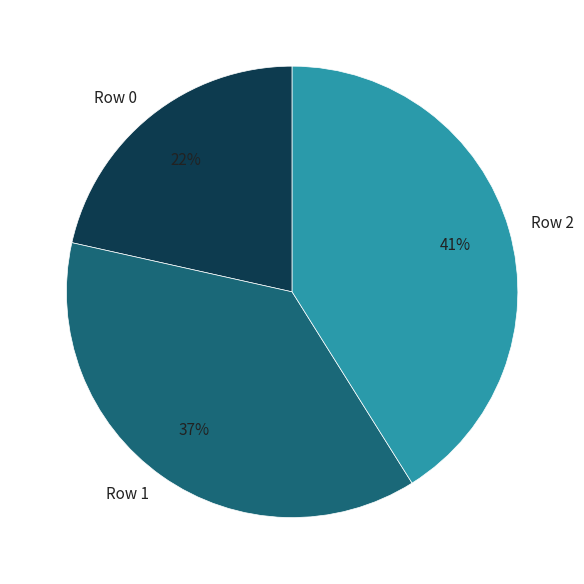

The Row 1 slice represents 24% of the pie. True or false?

False